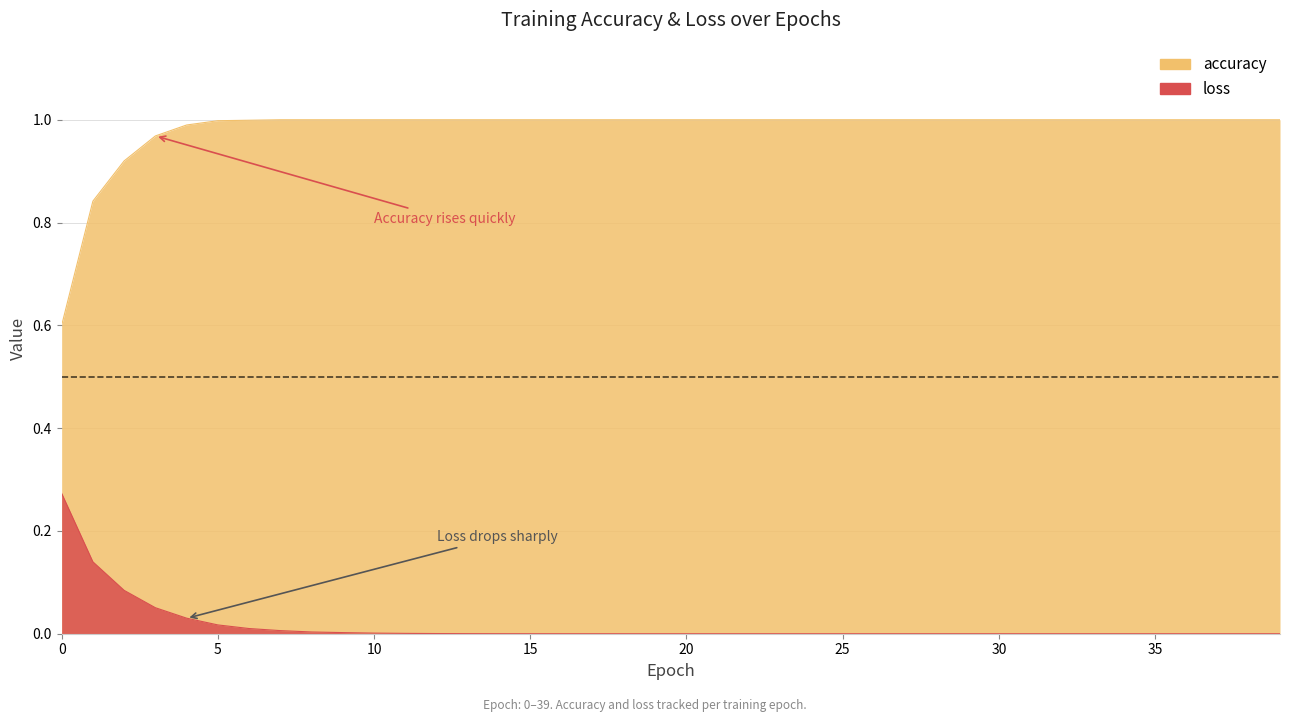

What value does the accuracy series have at 7?

1.0